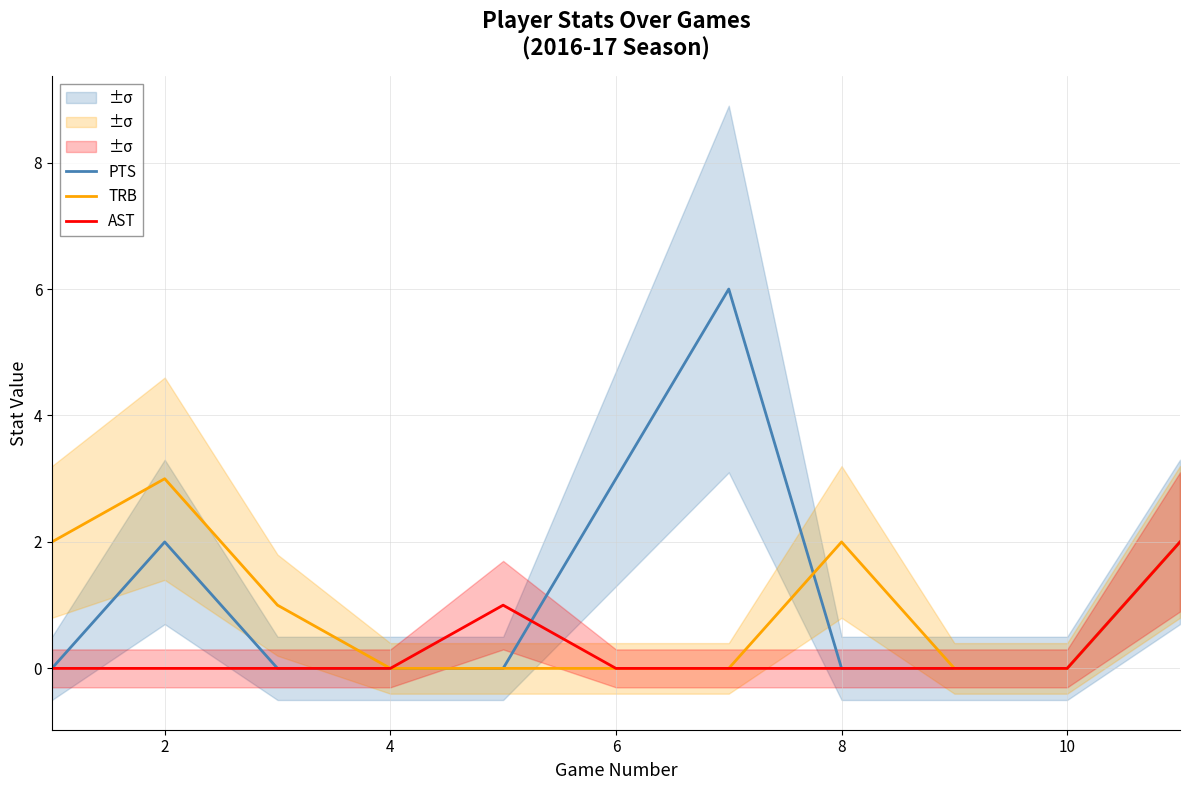

True or false: PTS has a value of 2 at 10.

False